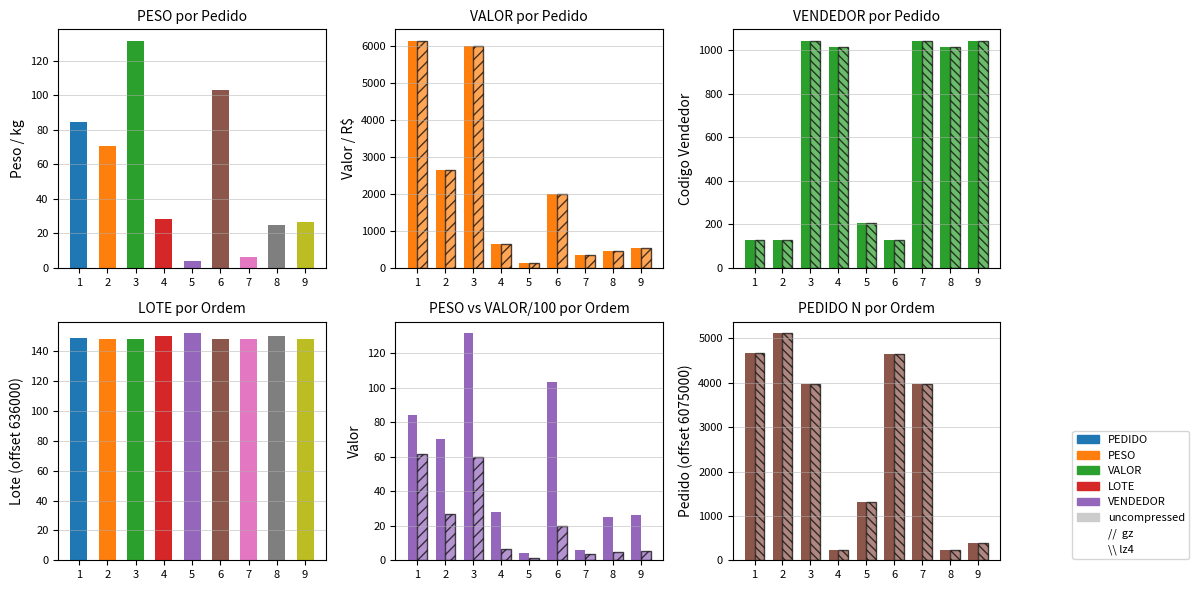

How many distinct data groups are displayed?

3